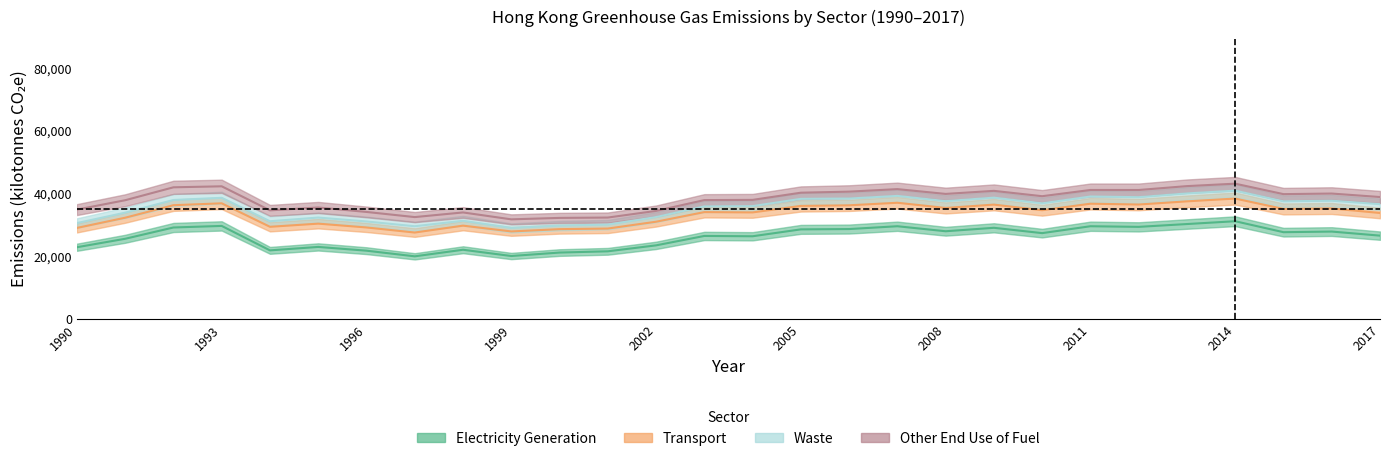

At how many categories does at least one series exceed 8211?

28